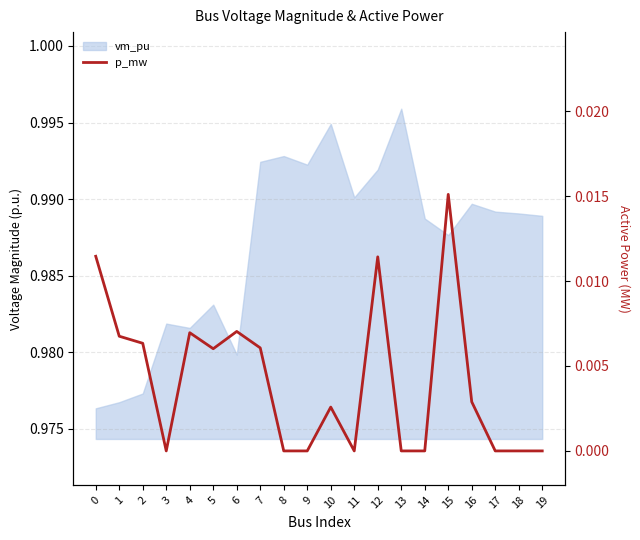

Does the chart display data point markers on the line(s)?

No